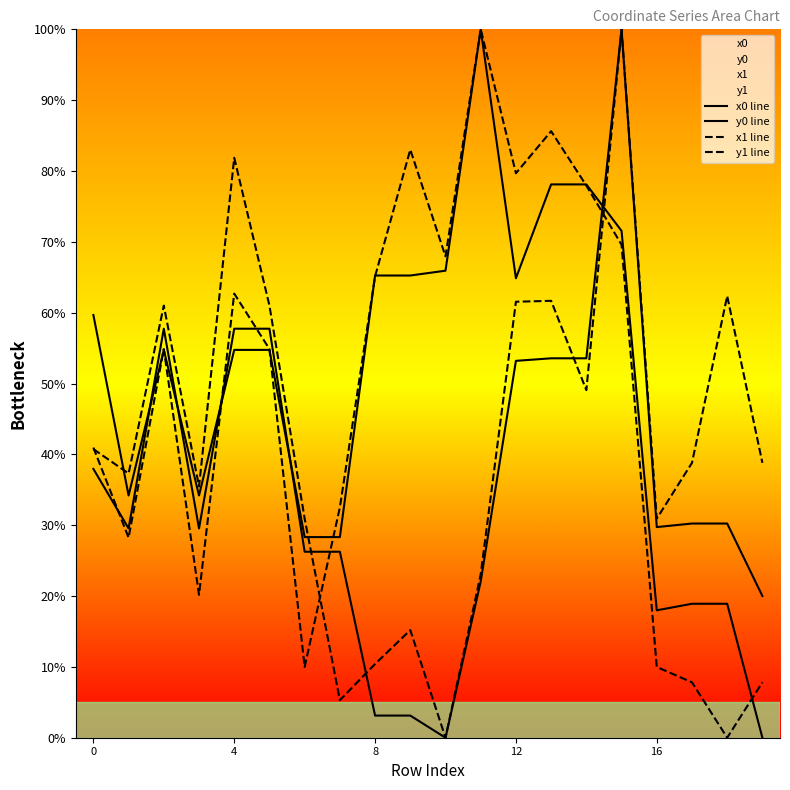

What is the greatest value displayed?

100.0